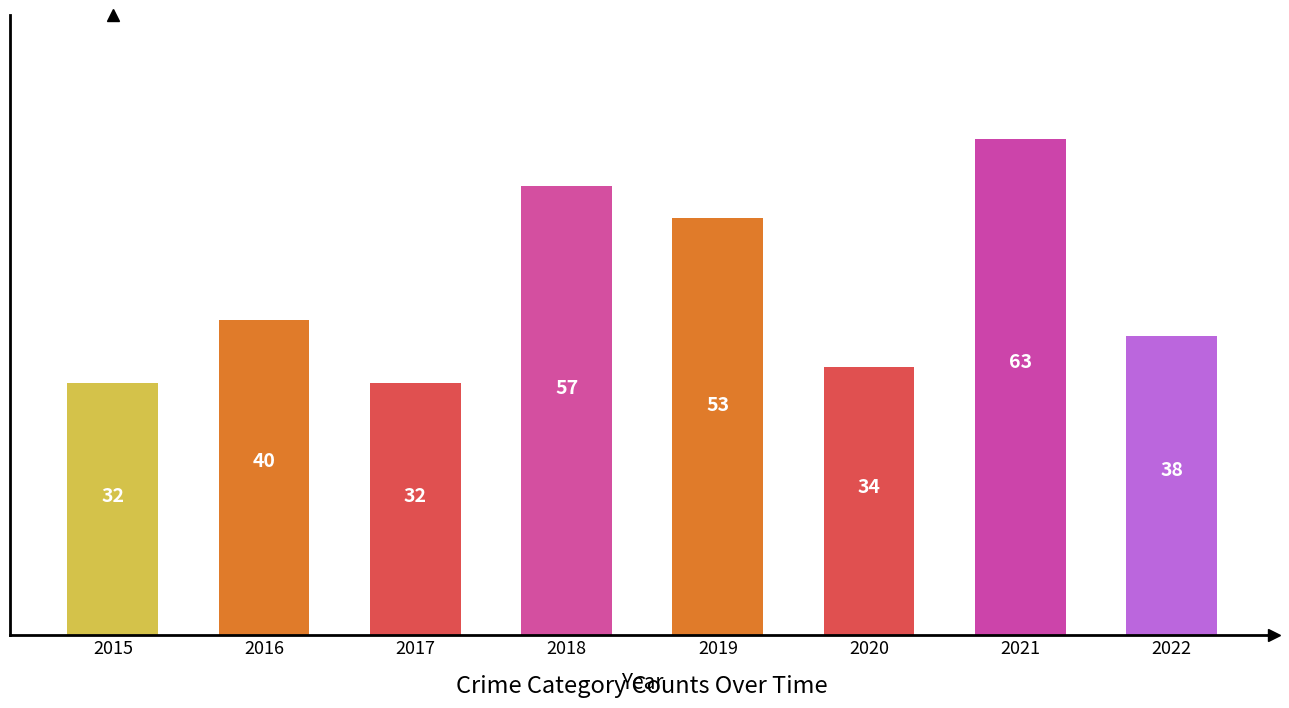

What is the value of the 4th bar from the left?

57